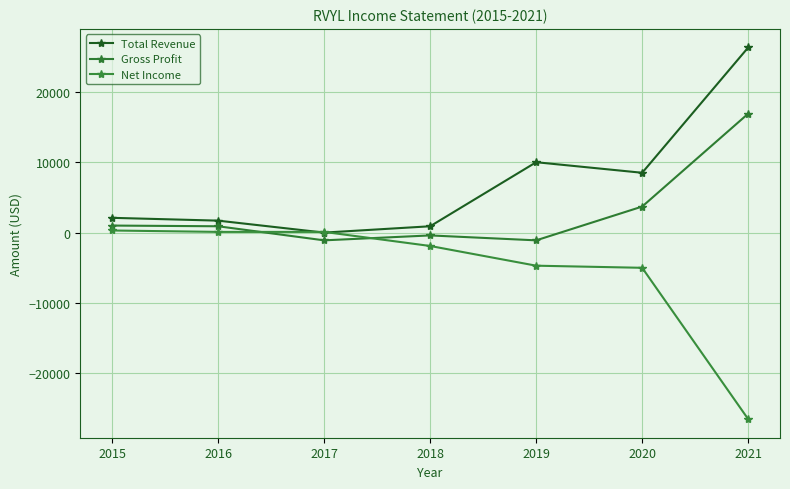

What is the difference between the Gross Profit values at 2016 and 2015?

100